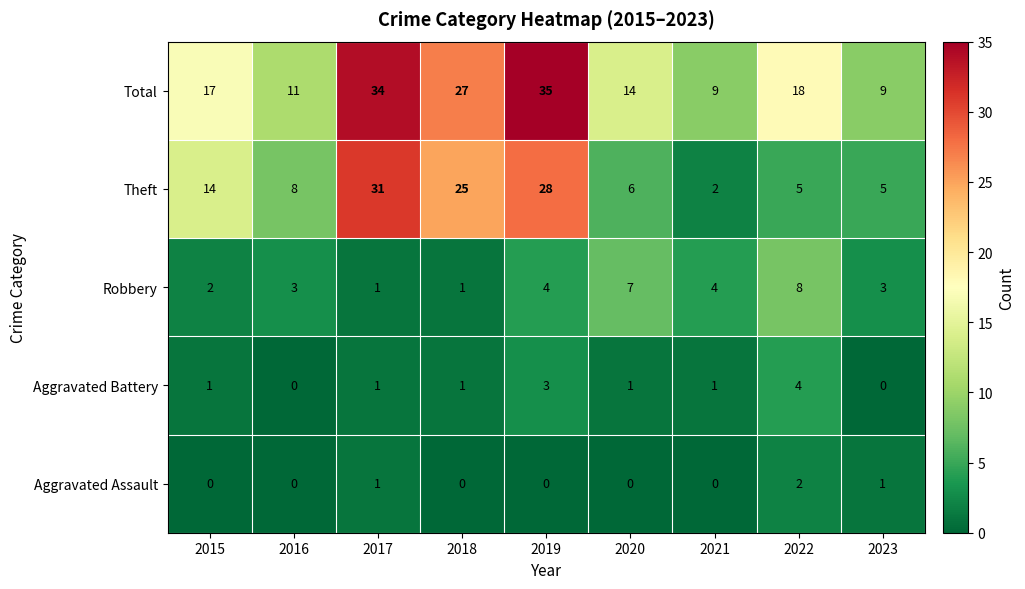

Is the value of Total at 2017 greater than the value of Theft at 2017?

Yes